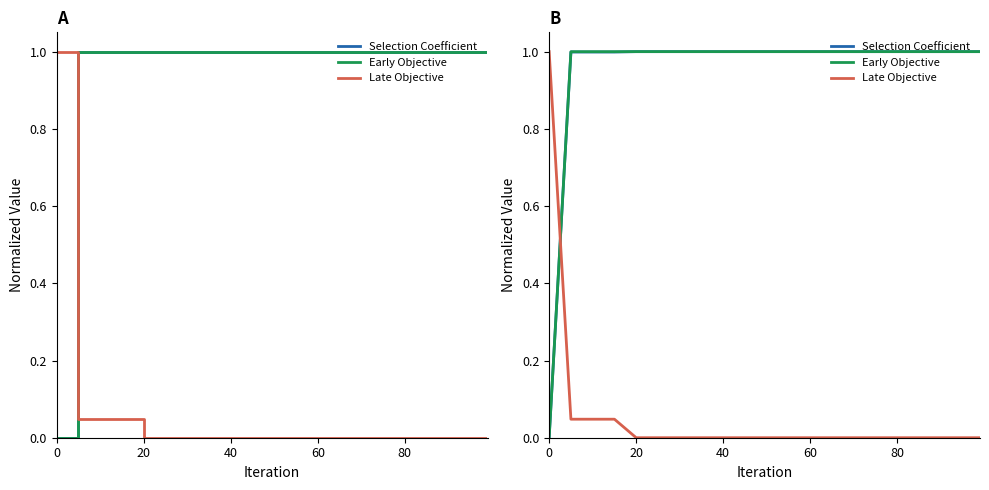

Count the number of categories in the chart.

21